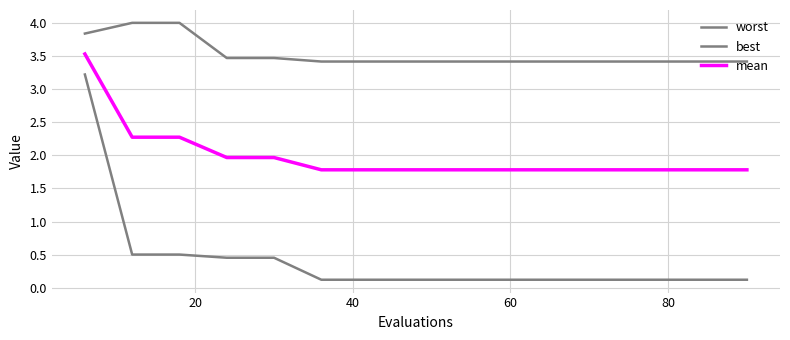

Which series has the widest spread of values?

best